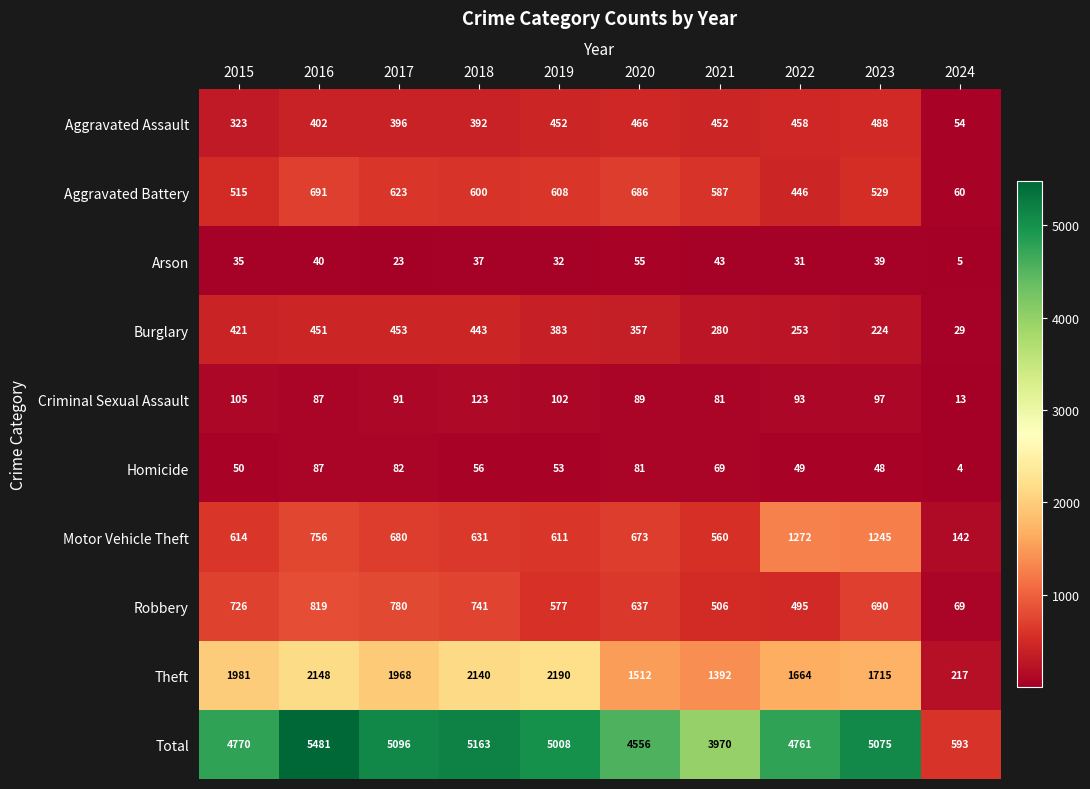

At which label is Aggravated Battery closest to 375?

2022